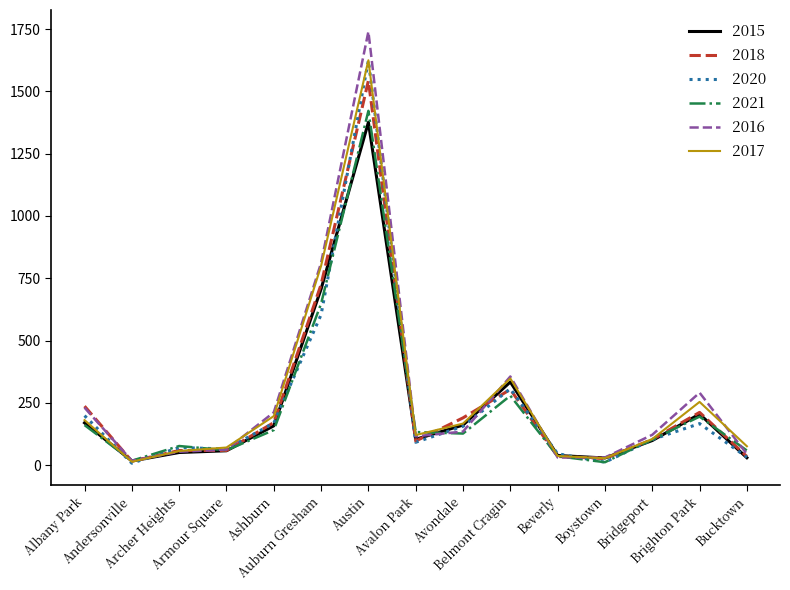

What is the spread (max minus min) of values at Auburn Gresham?

208